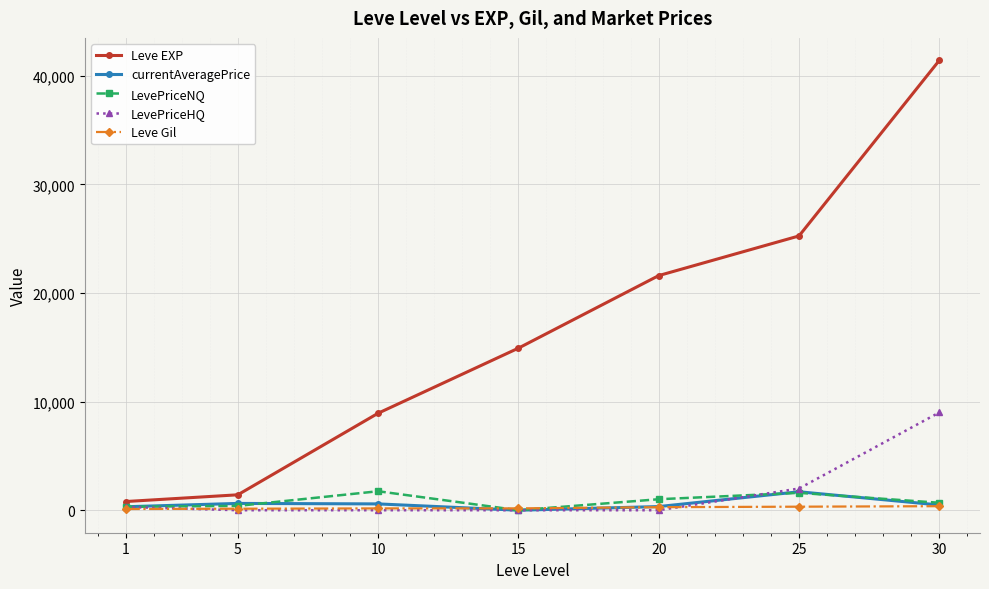

At which category is the sum across all series the highest?

30